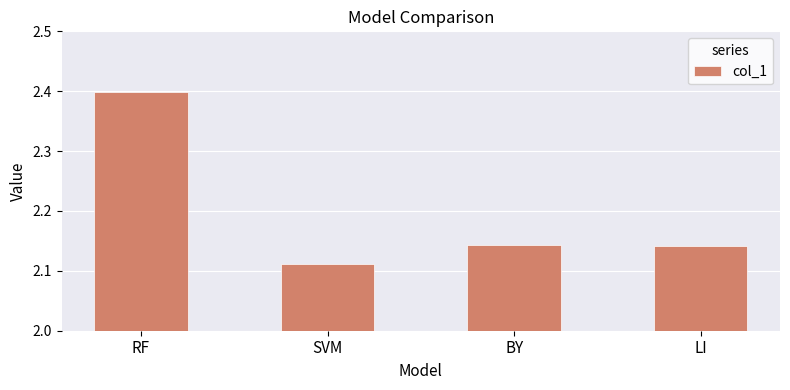

Is it true that the value at RF is 2.4?

True